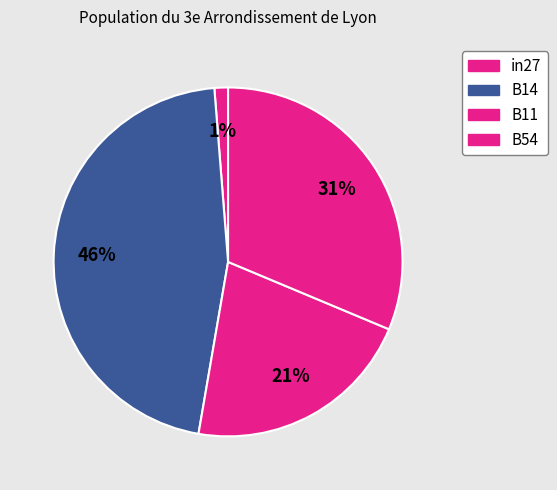

Is there any slice that represents more than half of the pie?

No